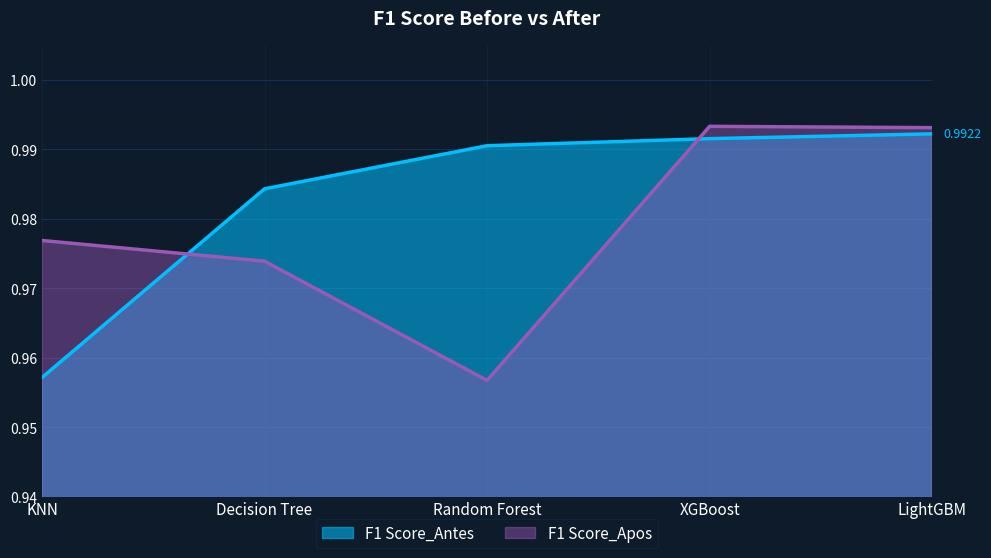

In F1 Score_Apos, how many points are higher than both neighbors (excluding endpoints)?

1